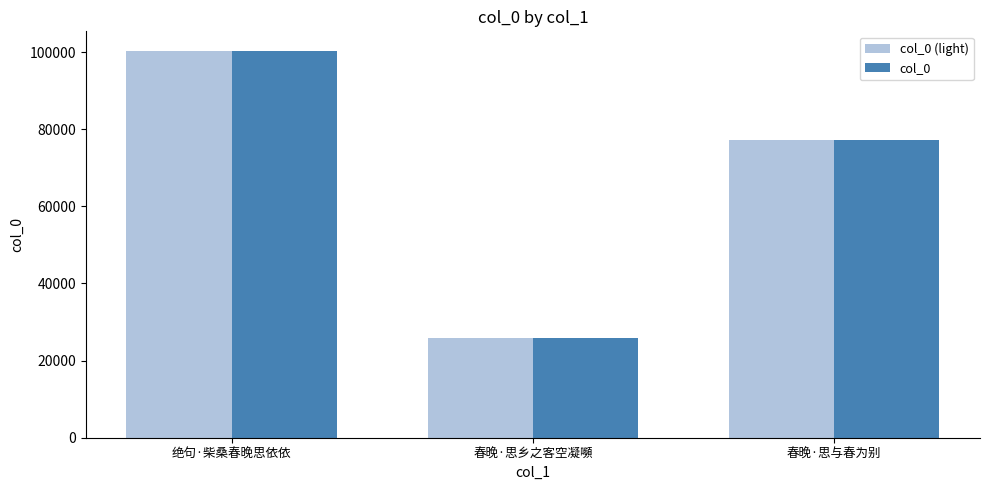

At which category is the sum across all series the highest?

绝句·柴桑春晚思依依